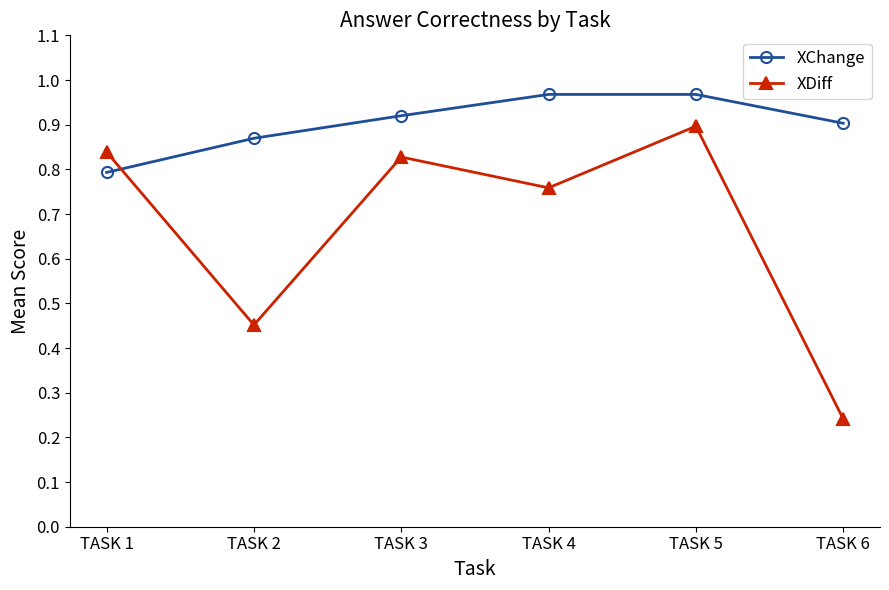

Where do XChange and XDiff first cross each other?

TASK 1 and TASK 2